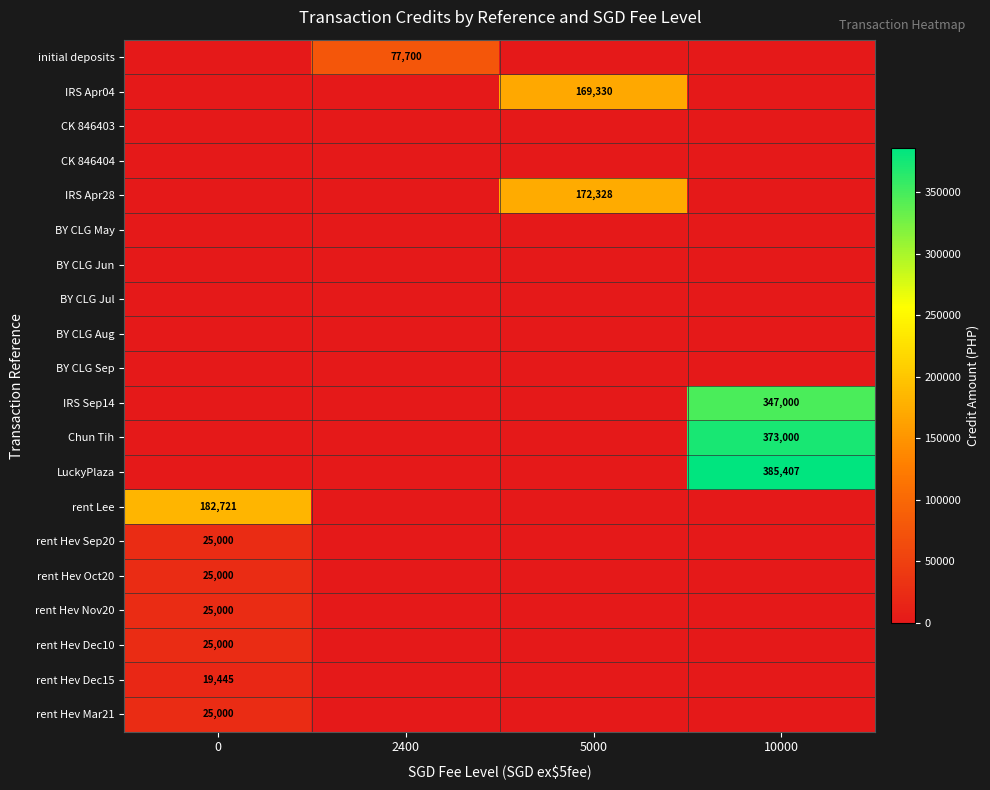

What is the total value across all series at 5000?

341658.0